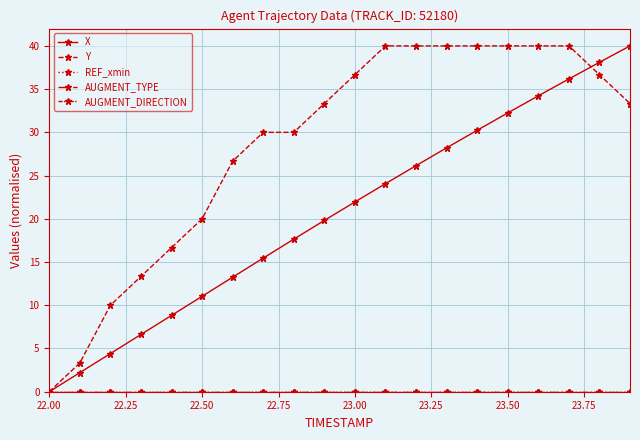

Does the chart have visible grid lines?

Yes